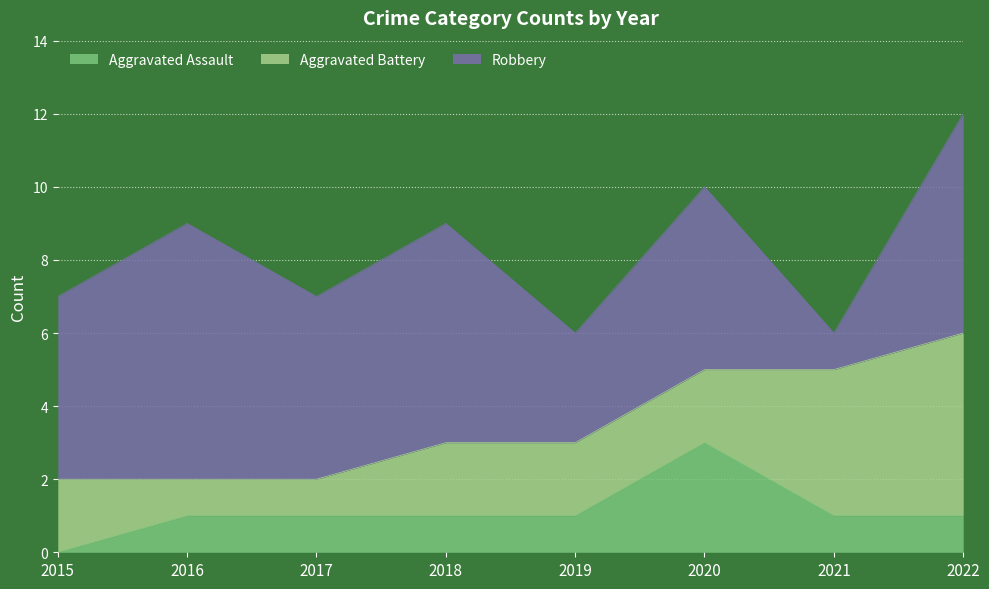

True or false: Aggravated Assault has a value of 1 at 2022.

True